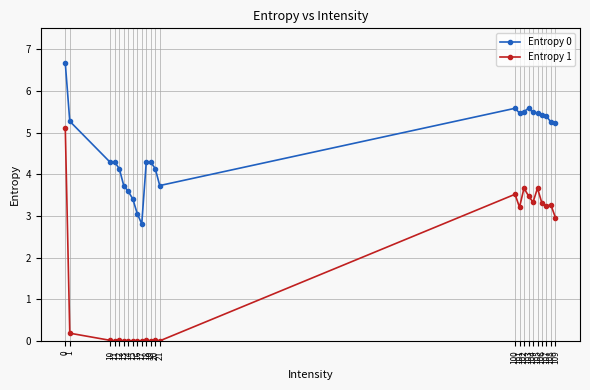

What is the greatest value displayed?

6.7